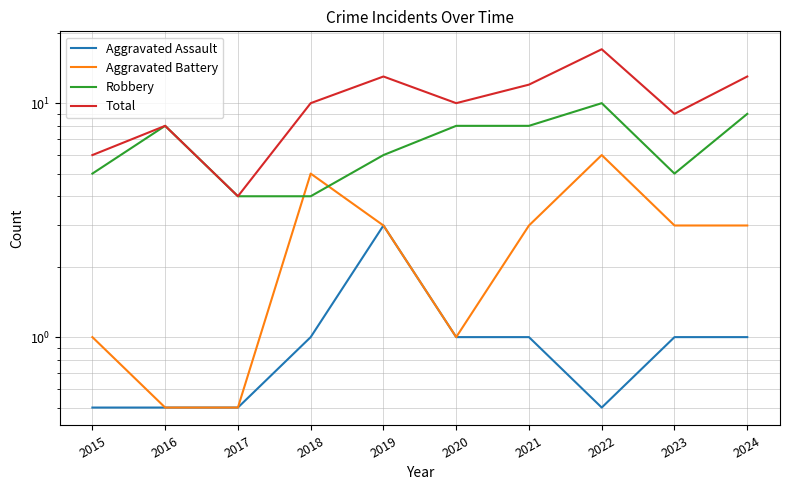

Which series has the largest range (max minus min)?

Total